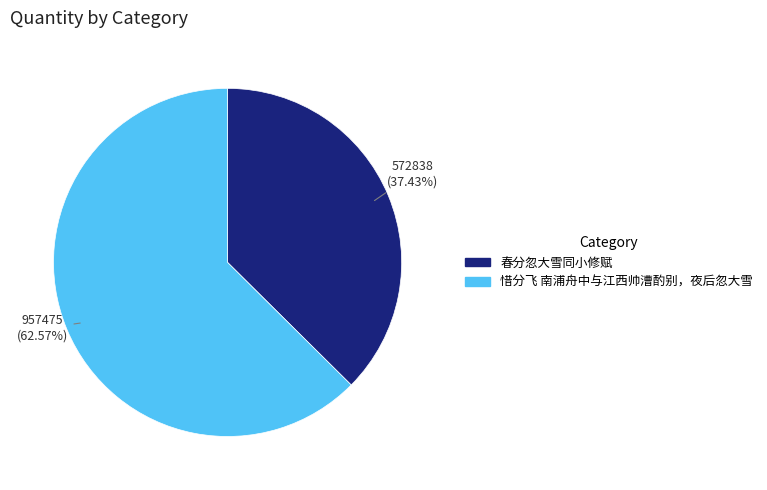

Which slice is the largest?

惜分飞 南浦舟中与江西帅漕酌别，夜后忽大雪